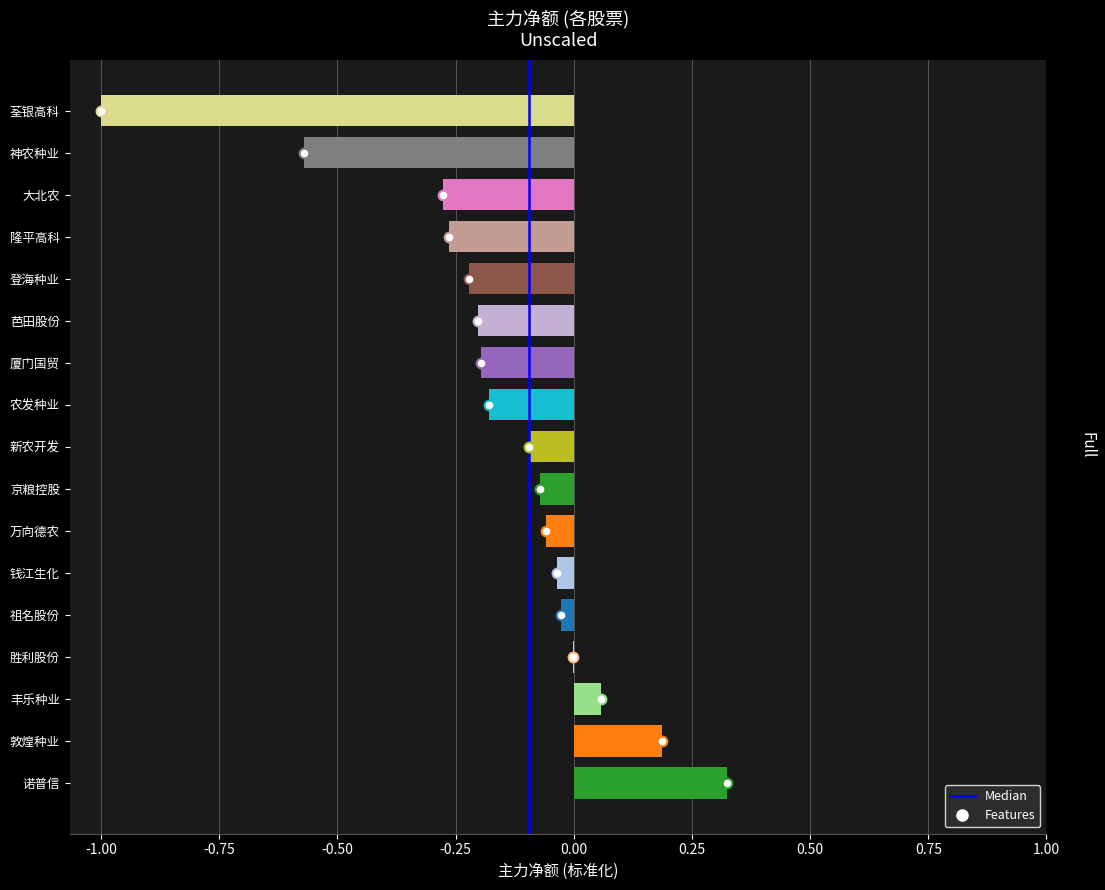

The chart shows a value of -0.1 at 新农开发. True or false?

True